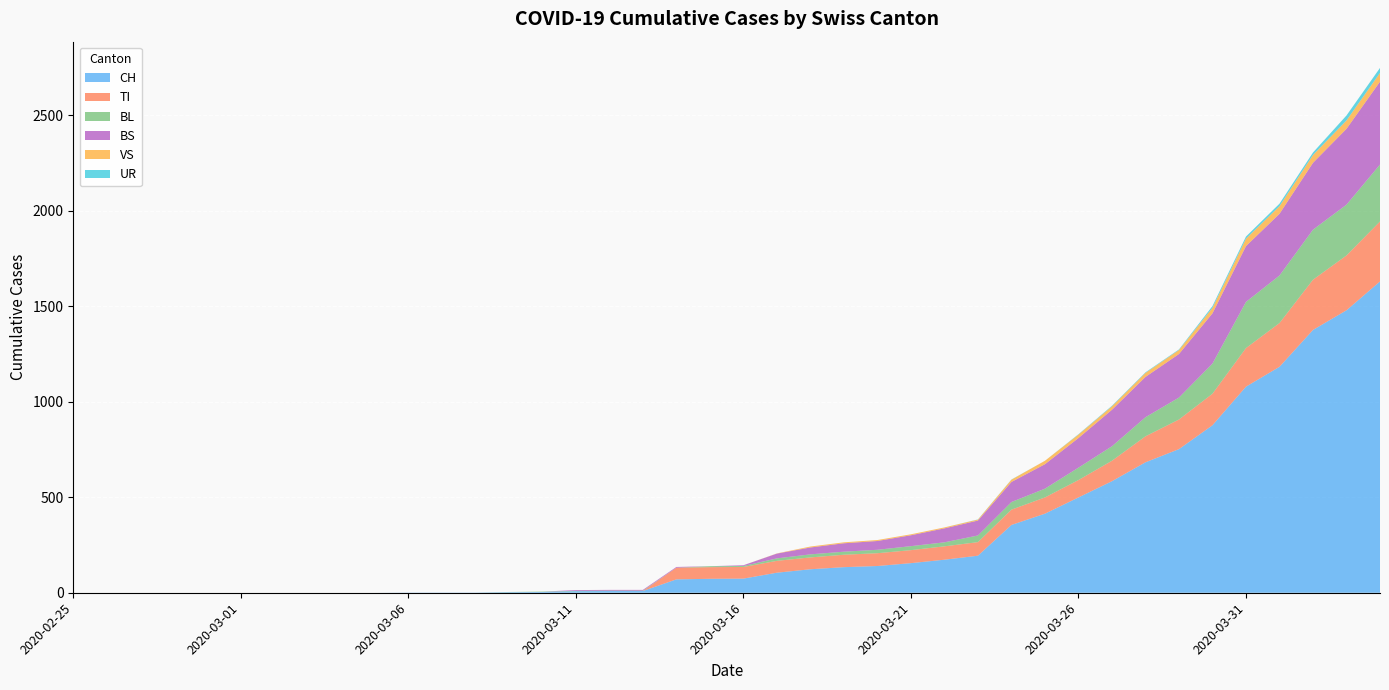

Reading left to right, what are all the values shown in this chart?

CH: 0	0	0	0	0	0	0	0	0	0	1	1	1	3	4	8	9	9	70	73	74	105	123	134	140	155	173	194	355	414	499	584	683	752	877	1079	1183	1376	1479	1630
TI: 0	0	0	0	0	0	0	0	0	0	0	0	0	0	0	0	0	0	61	61	61	62	62	65	67	68	70	71	80	85	91	107	136	155	165	202	229	263	287	314
BL: 0	0	0	0	0	0	0	0	0	0	0	0	0	1	2	2	2	2	0	5	5	13	16	16	18	21	21	35	40	46	65	76	100	115	158	242	249	262	266	298
BS: 0	0	0	0	0	0	0	0	0	0	0	0	0	0	0	4	4	4	4	0	4	25	36	44	46	57	73	78	105	128	155	191	211	228	263	292	323	350	397	434
VS: 0	0	0	0	0	0	0	0	0	0	0	0	0	0	0	0	0	0	0	0	0	1	5	5	5	5	5	5	12	18	18	18	21	21	29	39	40	41	44	46
UR: 0	0	0	0	0	0	0	0	0	0	0	0	0	0	0	0	0	0	0	0	0	0	0	0	0	0	0	1	1	0	2	3	3	3	9	11	13	13	26	26